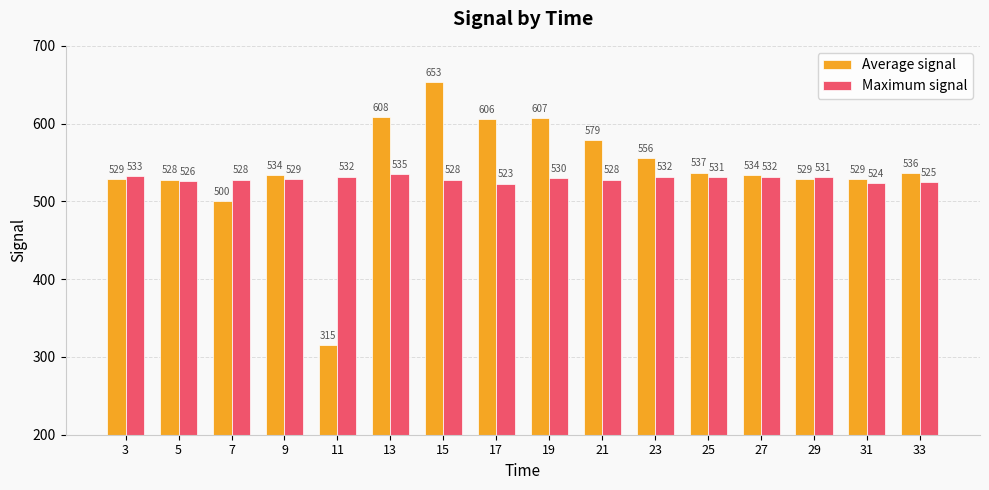

Reading right to left, transcribe all the data shown in this chart.

Average signal: 536	529	529	534	537	556	579	607	606	653	608	315	534	500	528	529
Maximum signal: 525	524	531	532	531	532	528	530	523	528	535	532	529	528	526	533